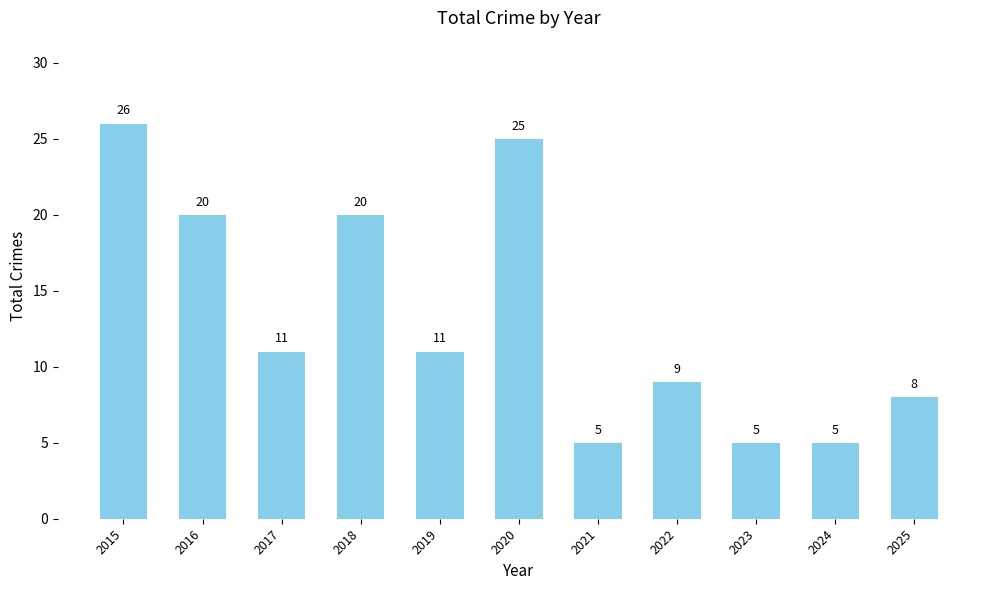

What is the change in value from 2015 to 2016?

-6